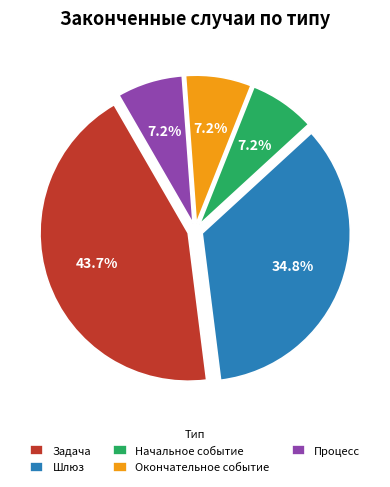

Which has a higher value, Процесс or Задача?

Задача